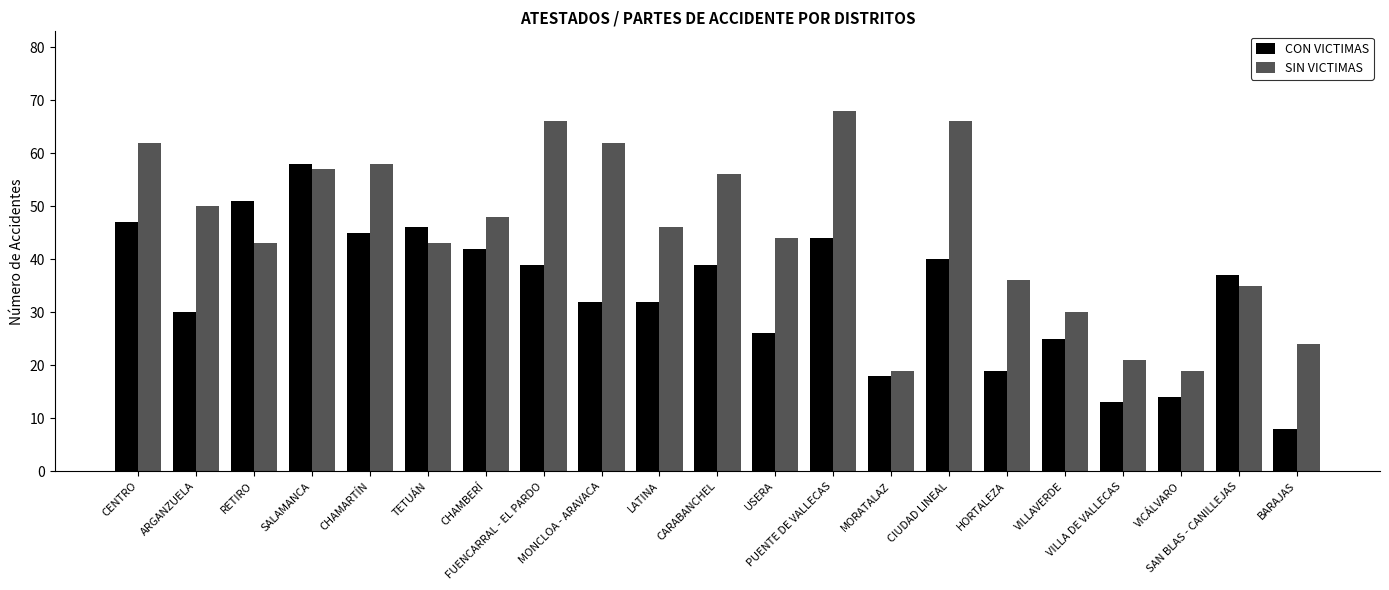

What is the difference between the second highest and minimum values in the CON VICTIMAS series?

43